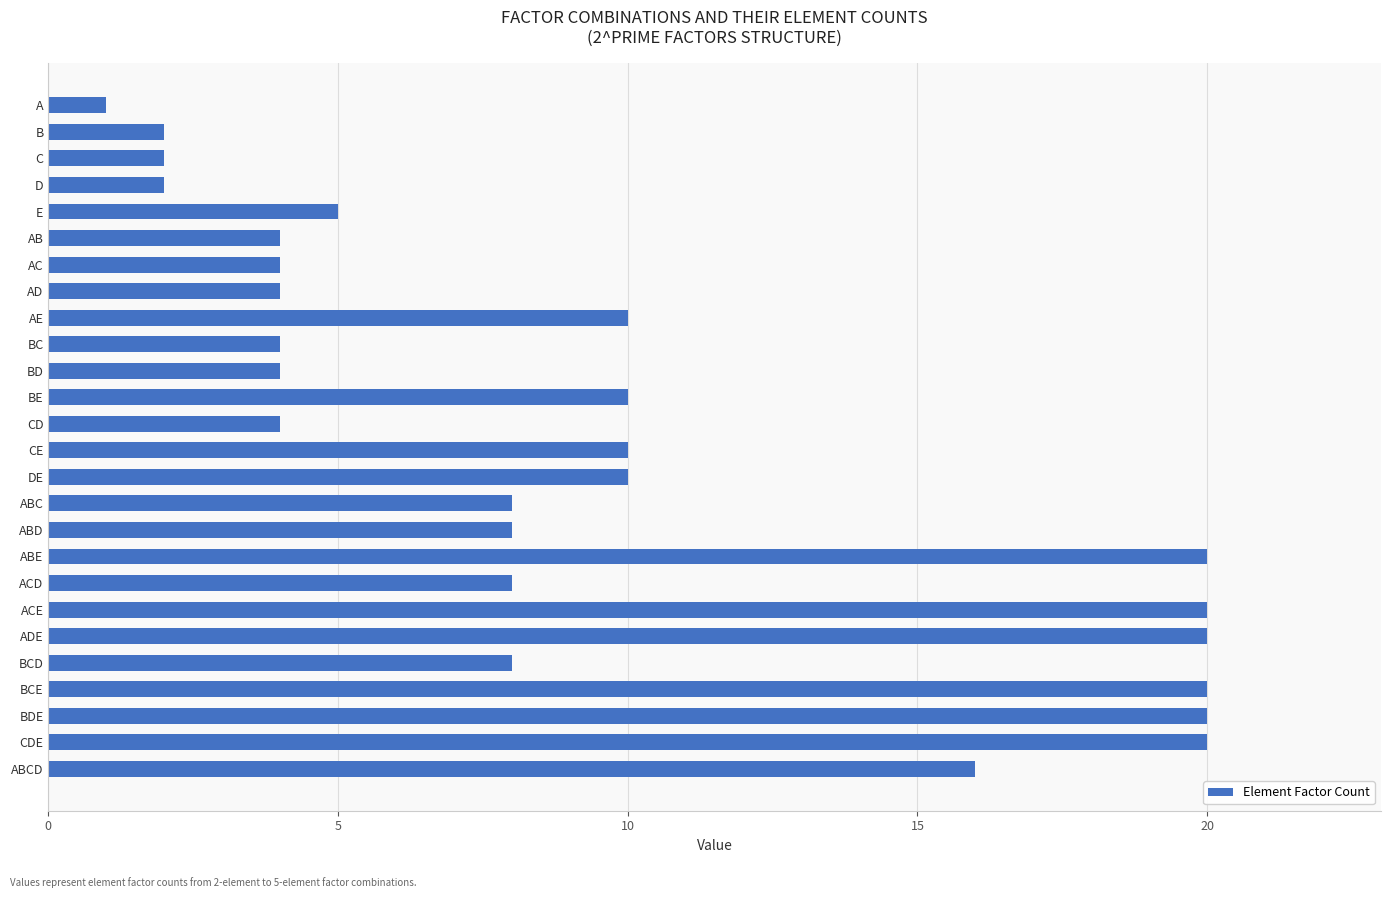

How many bars are there in total?

26